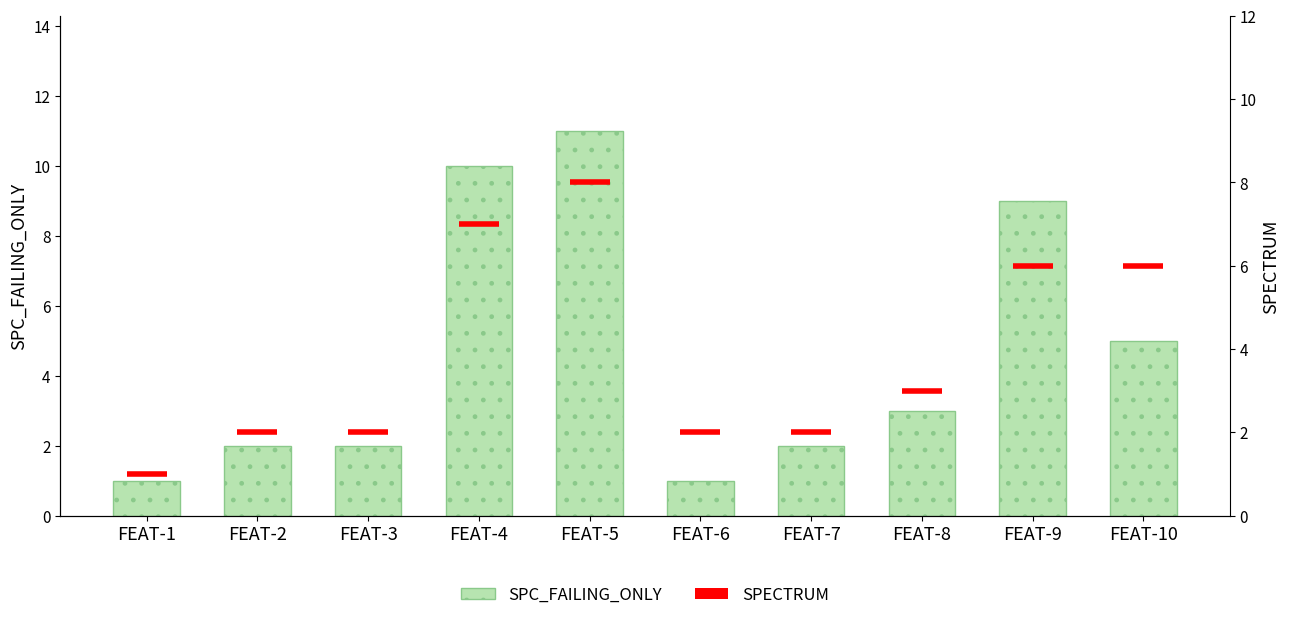

What is the value of the 5th bar from the left?

11